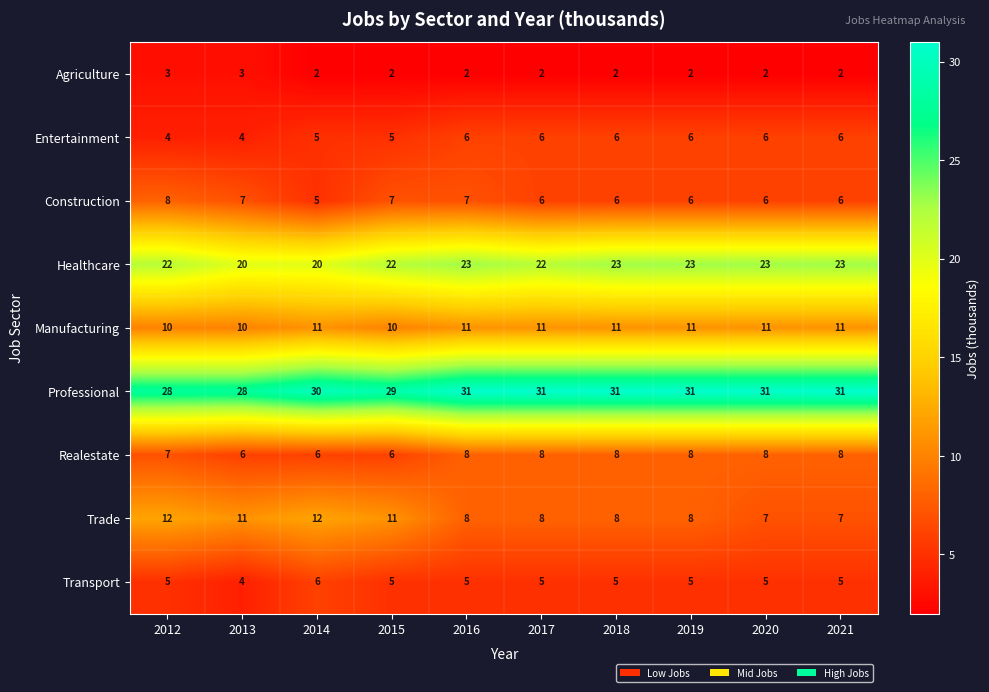

At which category is the sum across all series the highest?

2016